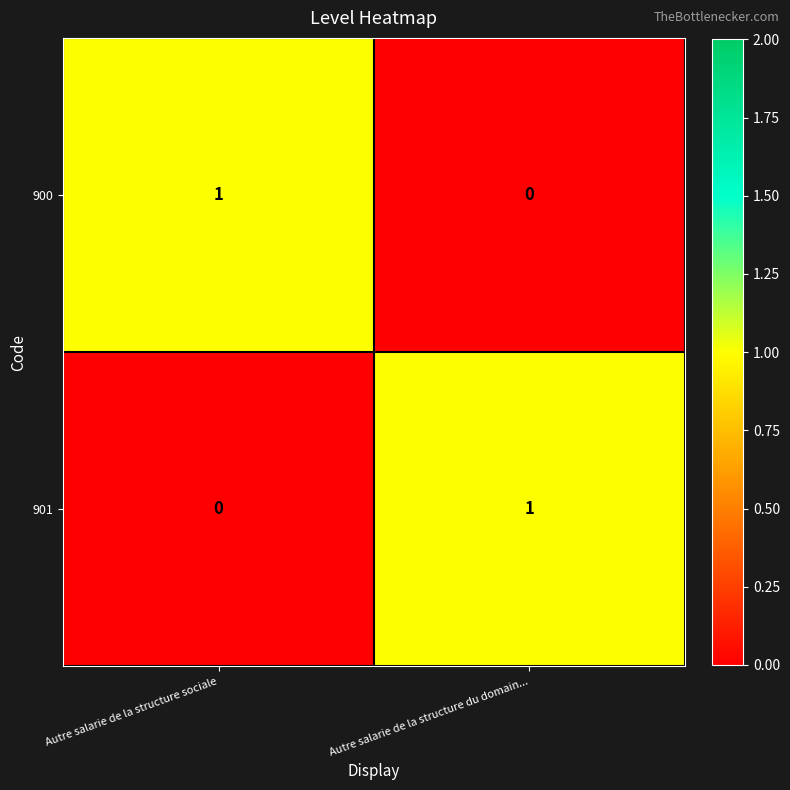

Reading right to left, transcribe all the data shown in this chart.

900: 0	1
901: 1	0